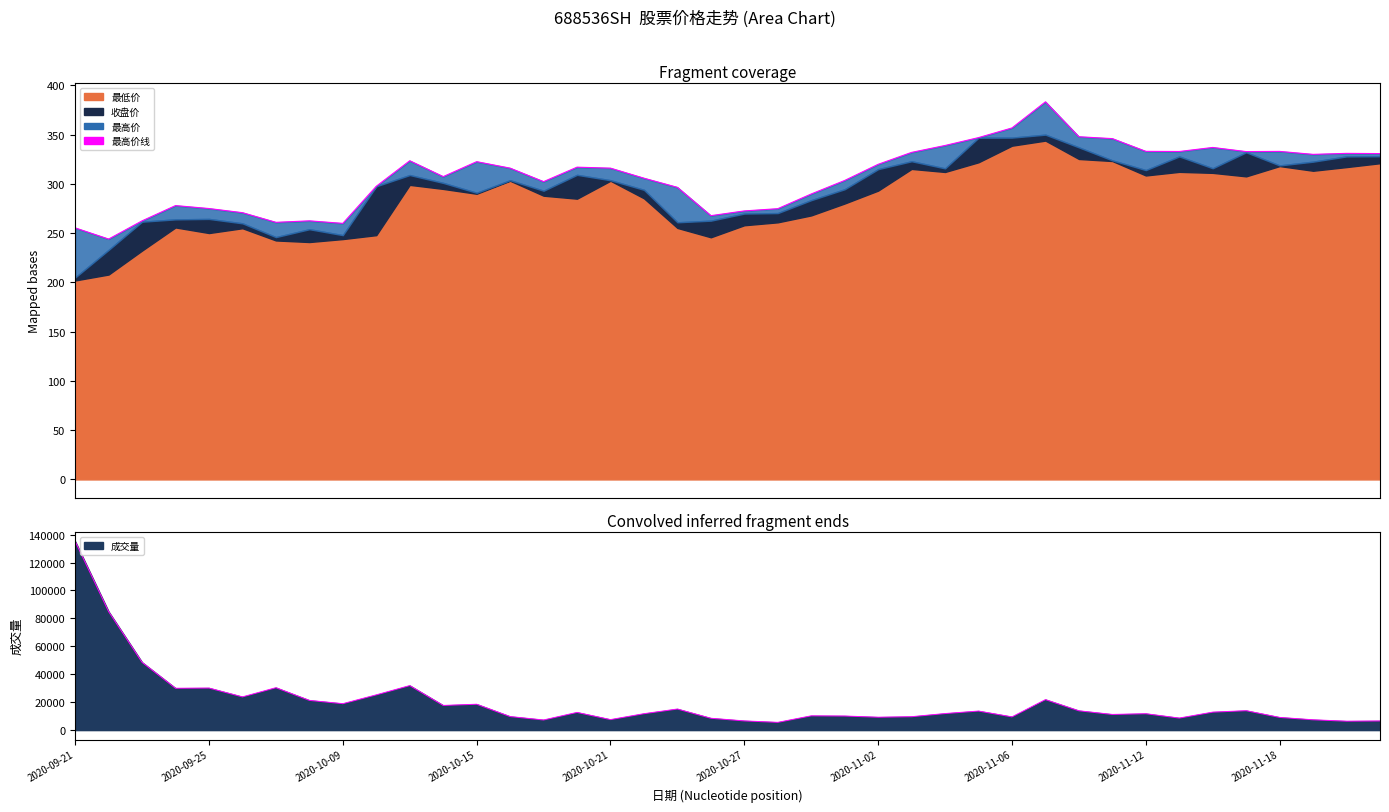

At which category does 成交量 reach its first local peak?

2020-09-25